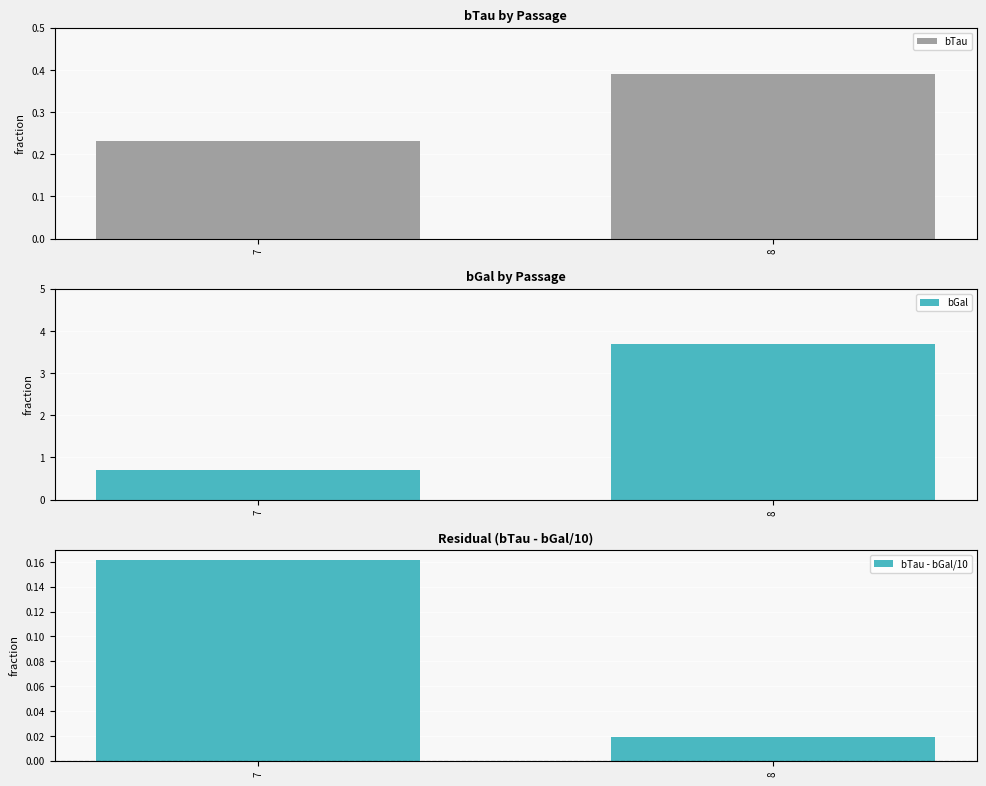

What is the average value of the bGal series?

2.2